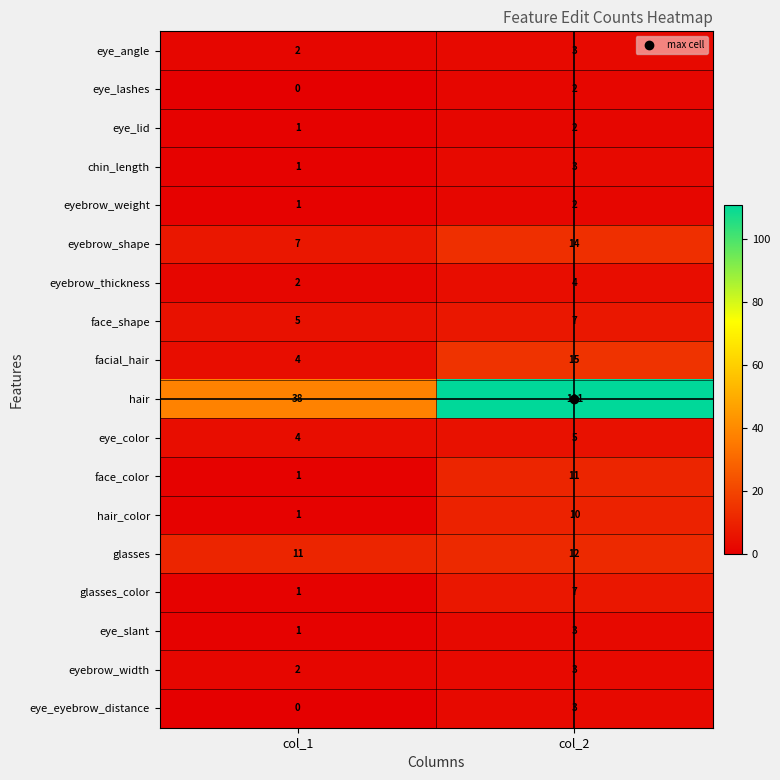

What is the sum of the face_color values at col_2 and col_1?

12